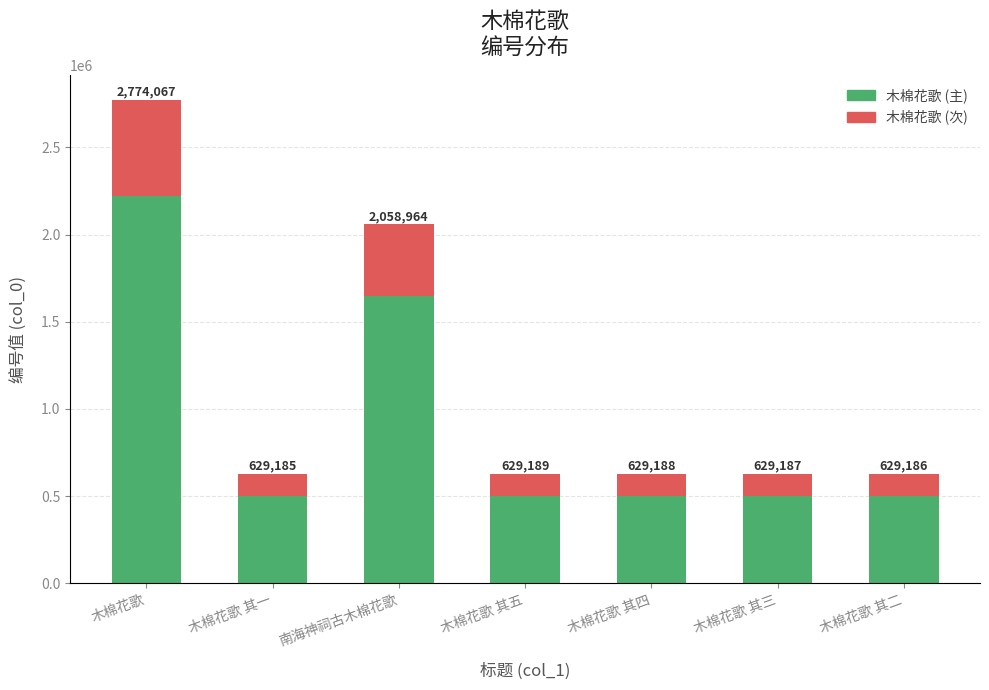

Does the chart contain any negative values?

No